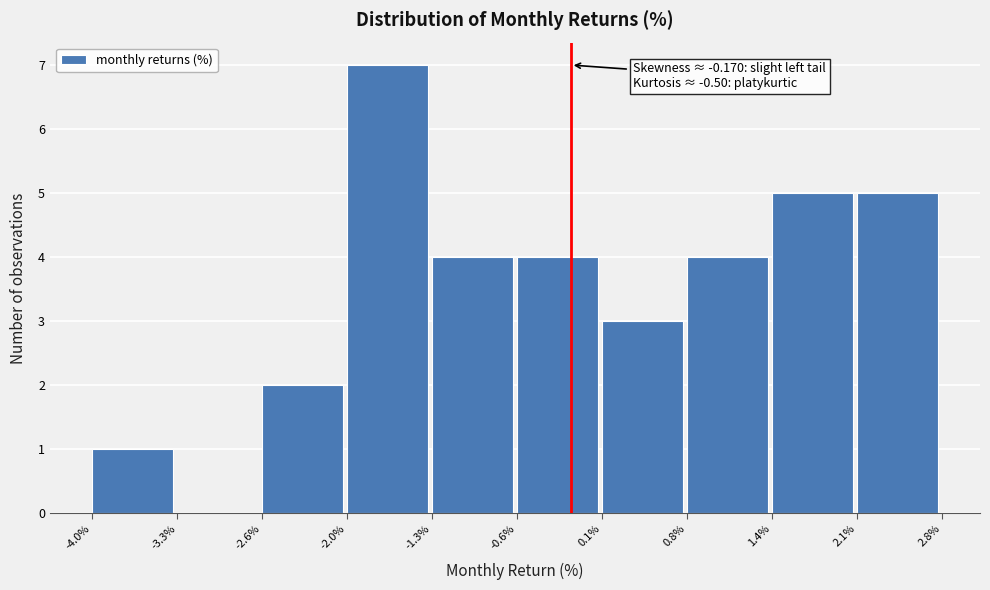

Over which range of the x-axis is the bar tallest?

-2.0% to -1.3%